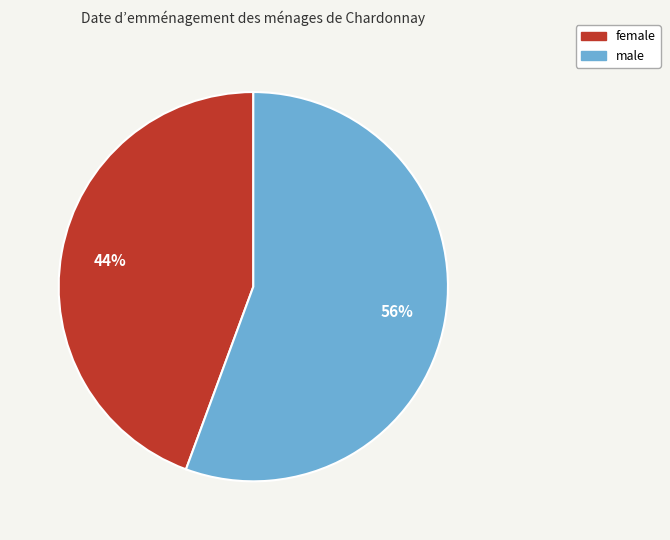

What is the ratio of the value at male to the value at female?

1.3